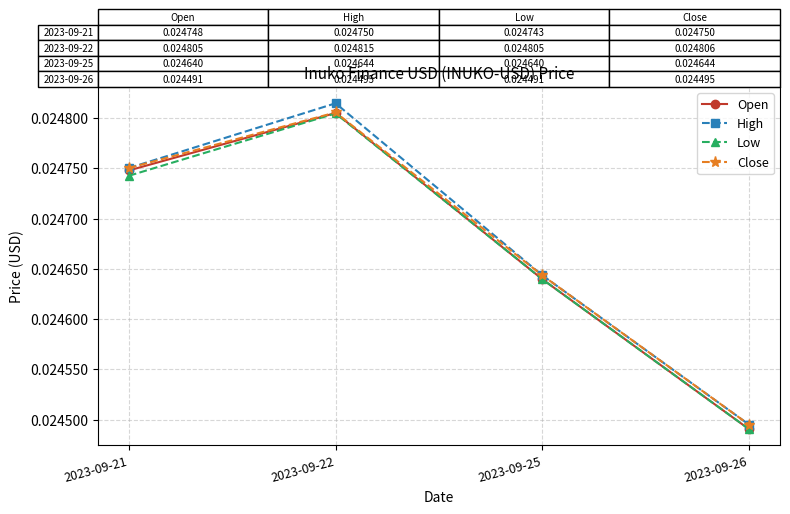

At how many categories does at least one series exceed 0?

4